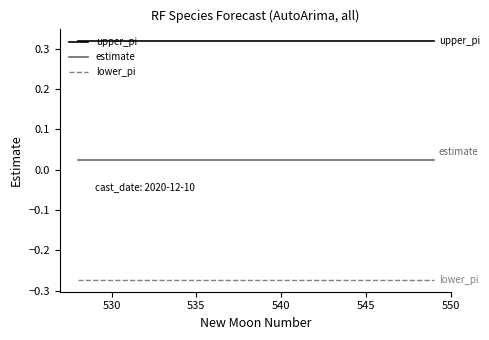

Which series has the largest total across all categories?

upper_pi